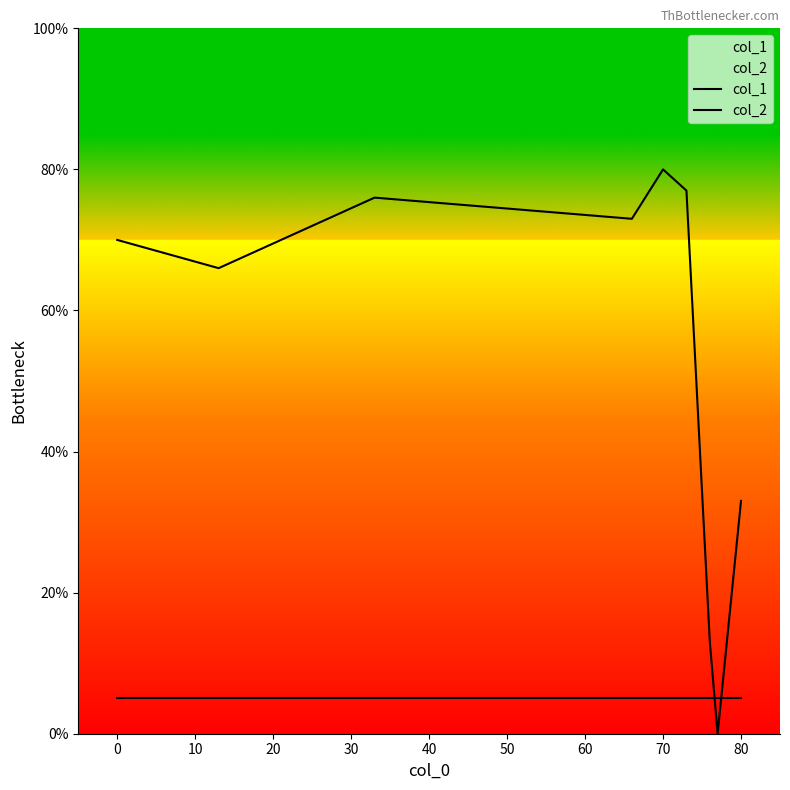

Is it true that col_2 equals 5 at 0?

True